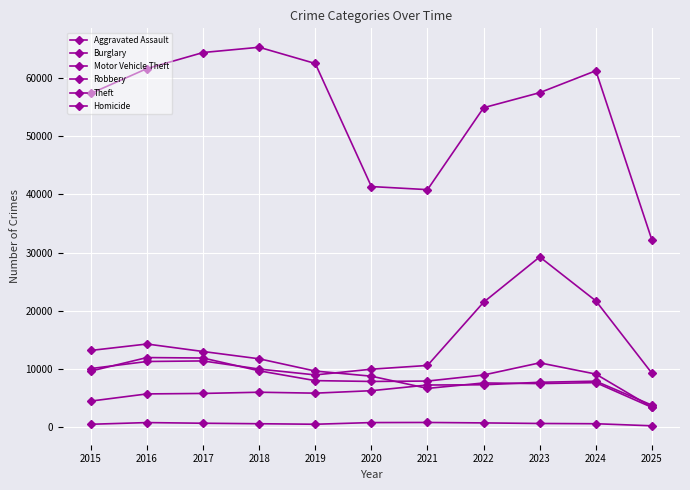

Count the number of categories in the chart.

11